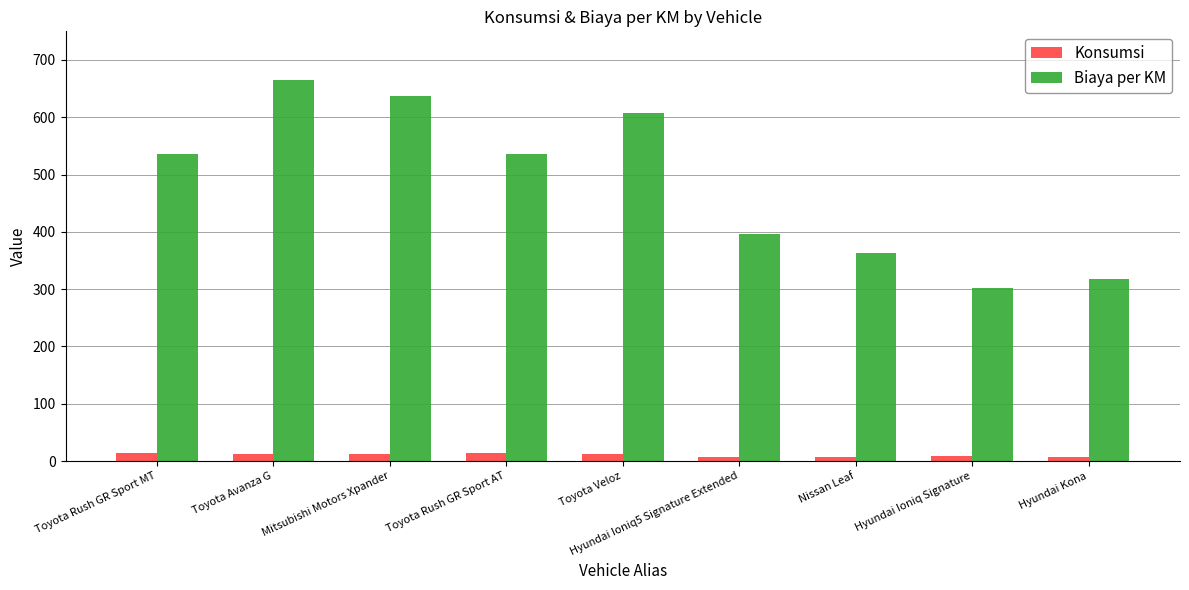

How many series are shown in this chart?

2